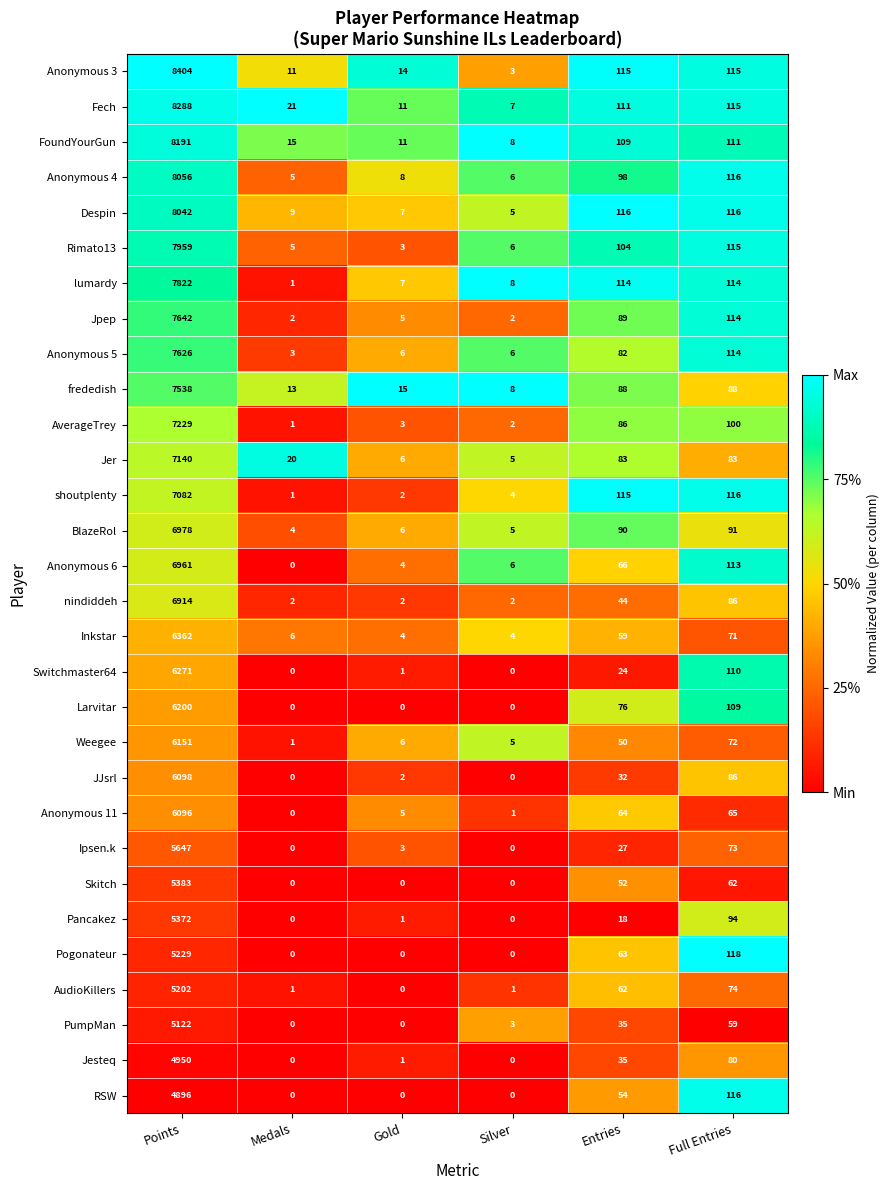

At which category does the chart reach its peak across all series?

Points